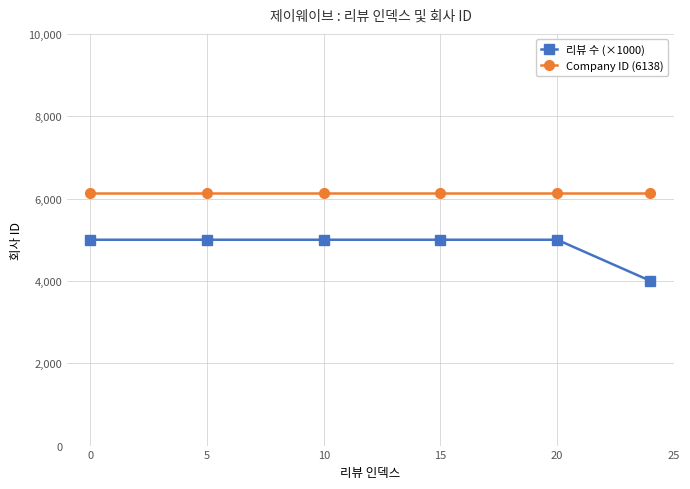

Which series has the widest spread of values?

리뷰 수 (×1000)